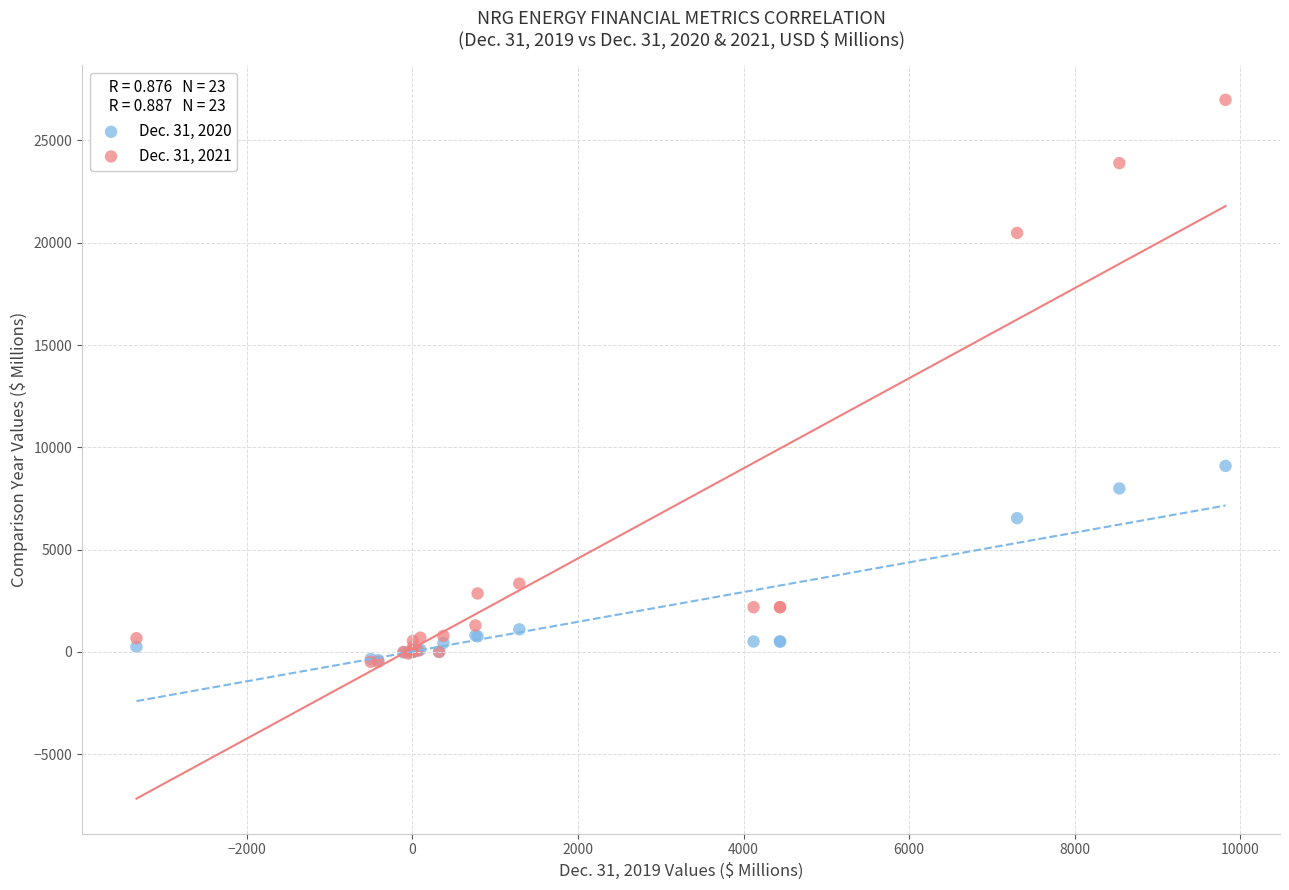

Across all series, what Y value is closest to 13252?

9093